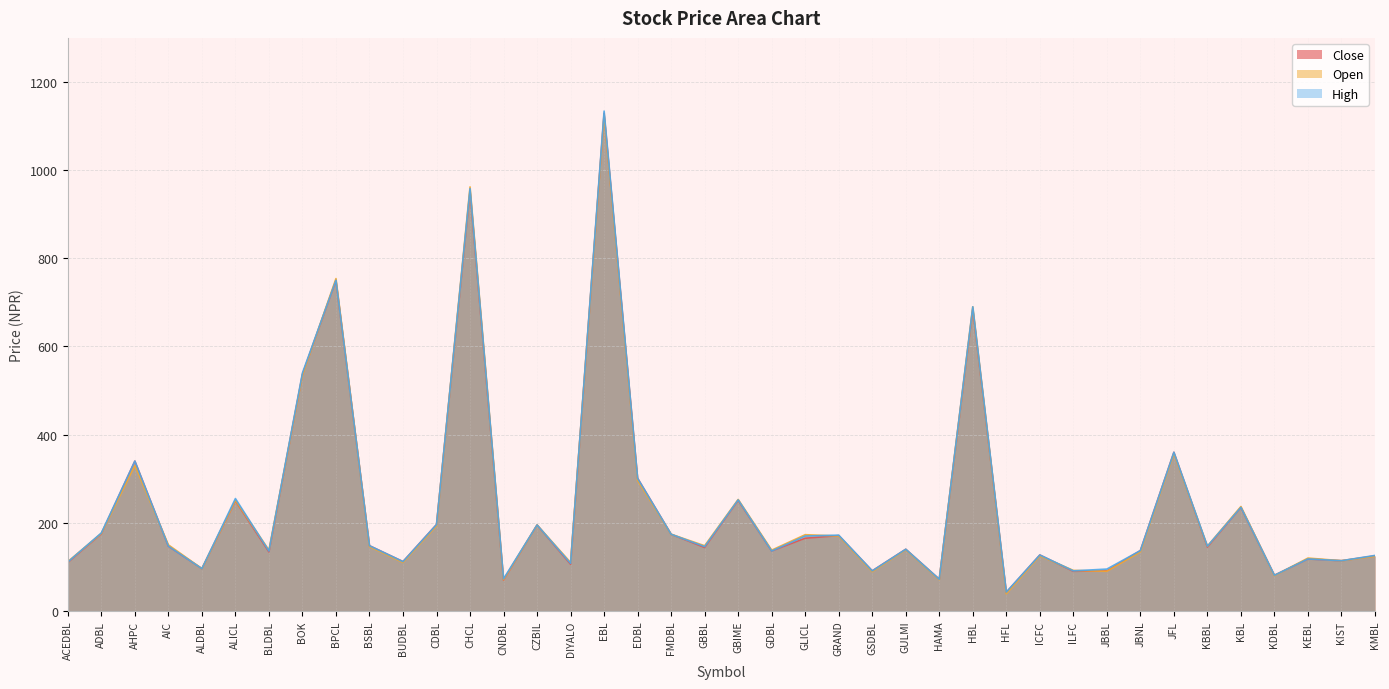

What is the value of the Close point at the 40th from the left?

125